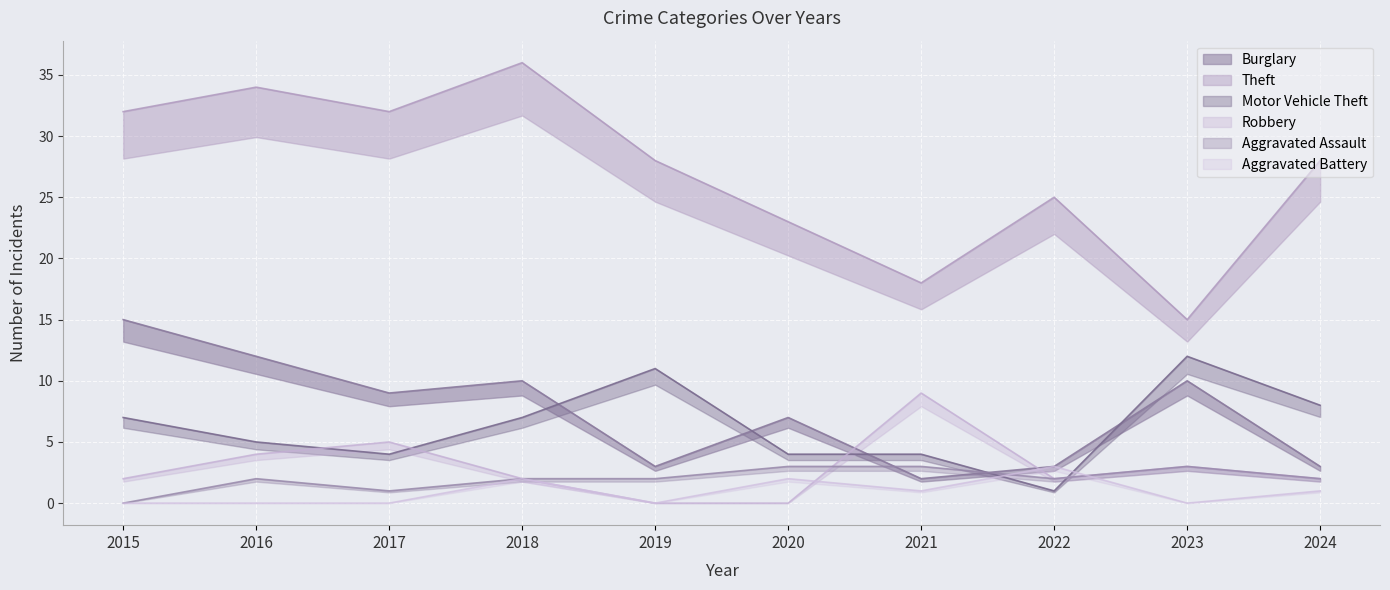

True or false: Burglary has a value of 10 at 2020.

False